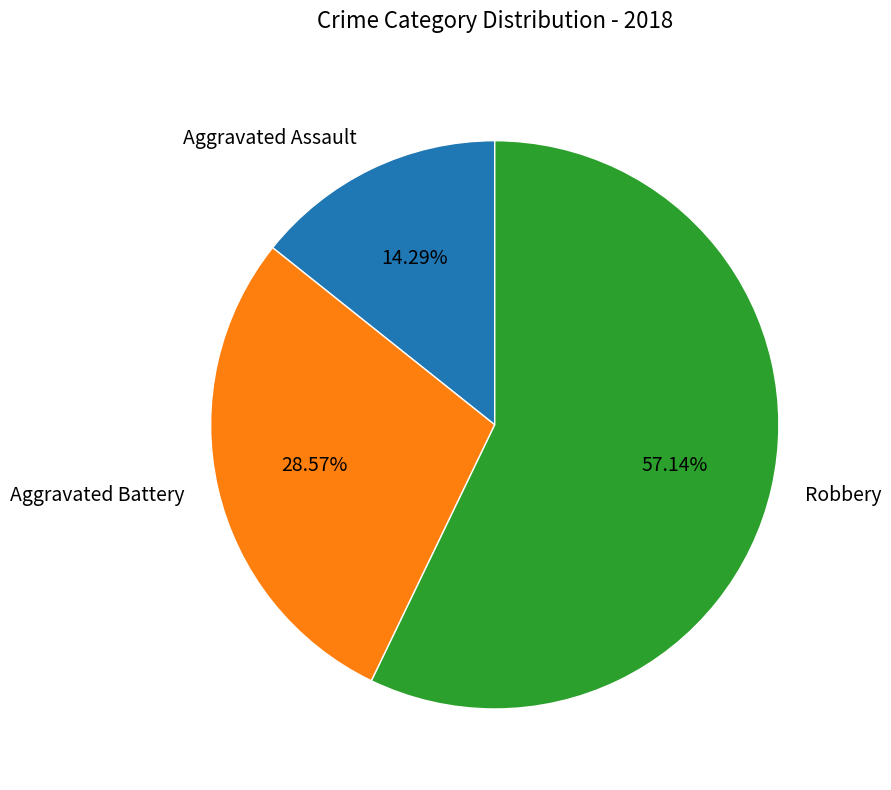

Which slice is the smallest?

Aggravated Assault